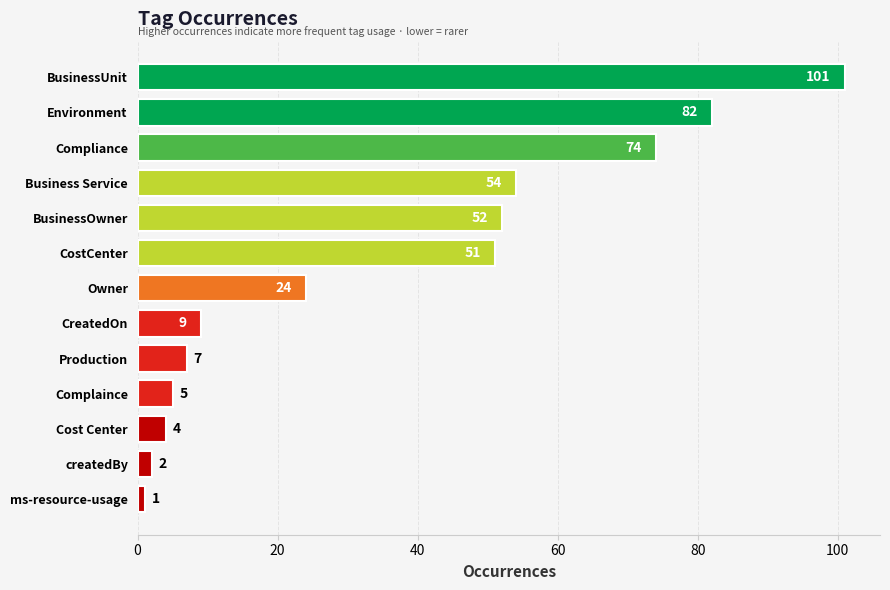

What is the average value?

36